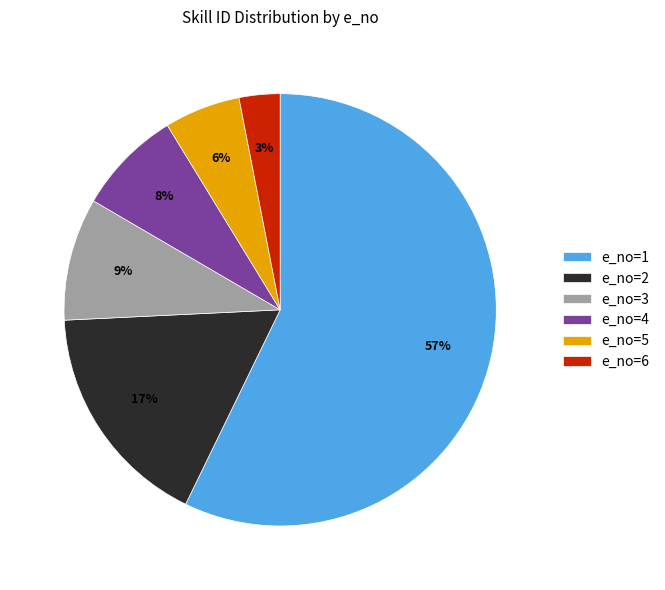

What is the ratio of the value at e_no=6 to the value at e_no=3?

0.3